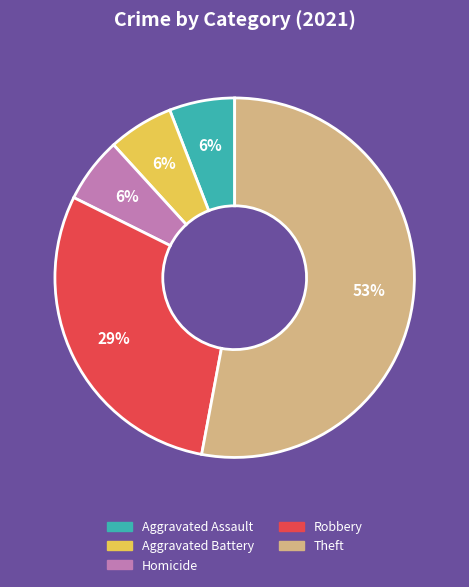

Is there any slice that represents more than half of the pie?

Yes